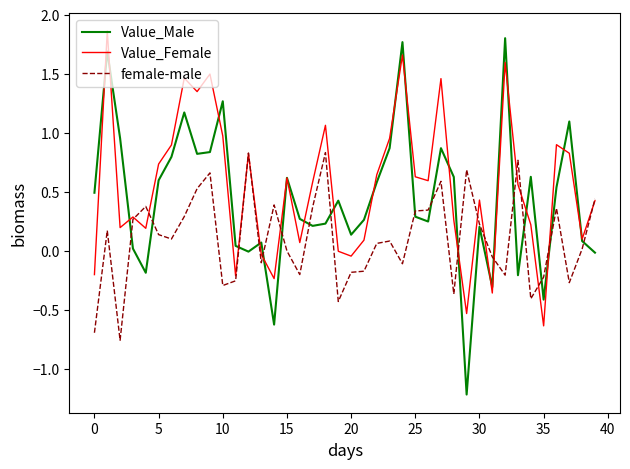

List the series in order of their overall mean, highest first.

Value_Female, Value_Male, female-male